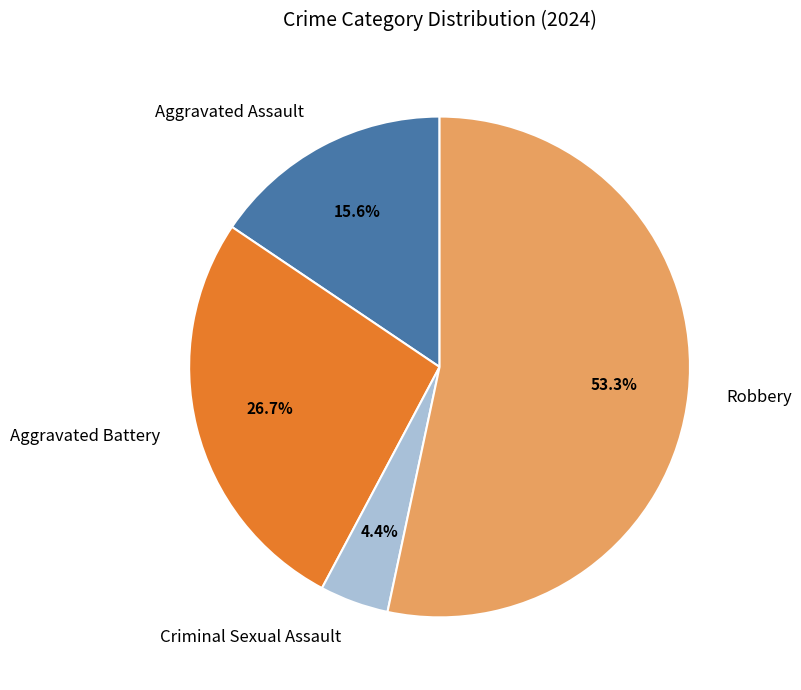

To the nearest percent, what is the combined percentage of Robbery and Aggravated Assault?

69%